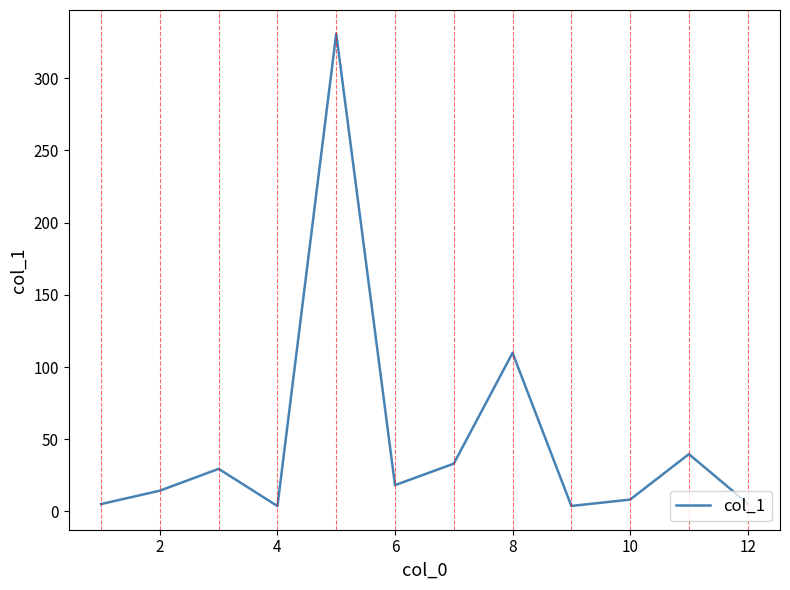

What is the greatest value displayed?

330.9